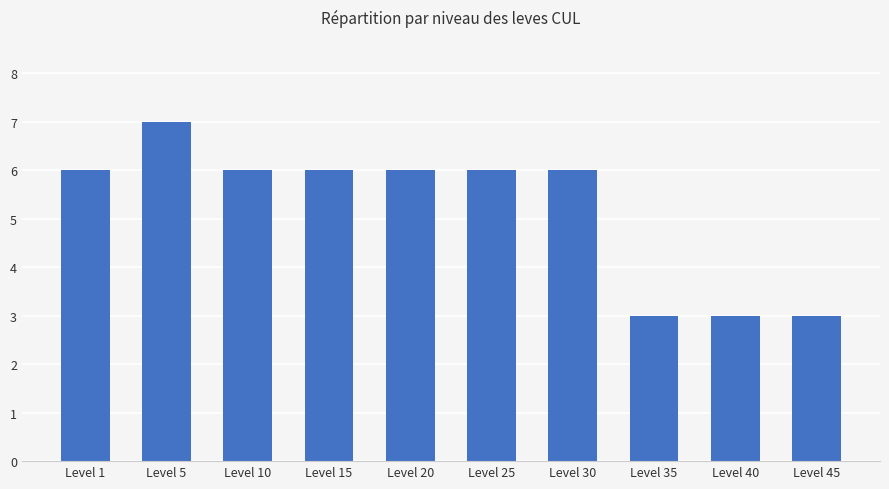

Between Level 10 and Level 5, which is larger?

Level 5